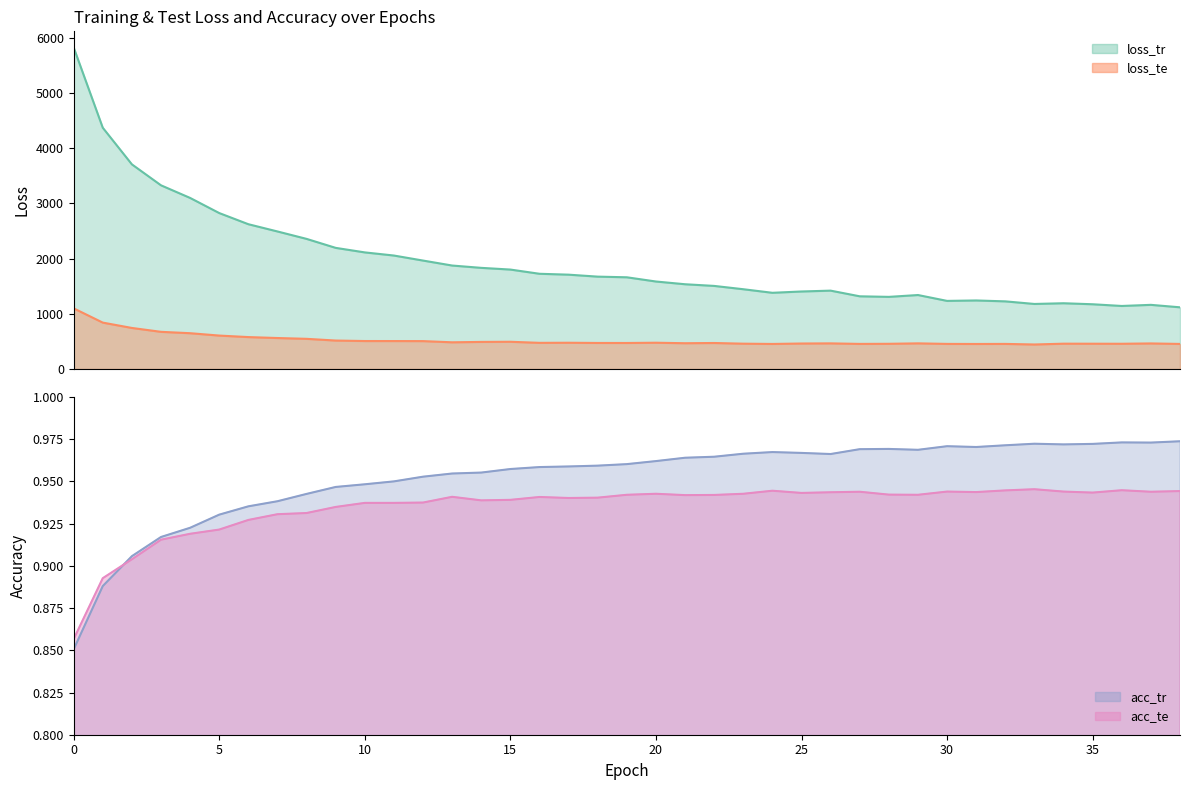

What is the value of the loss_tr point at the 15th from the left?

1832.9